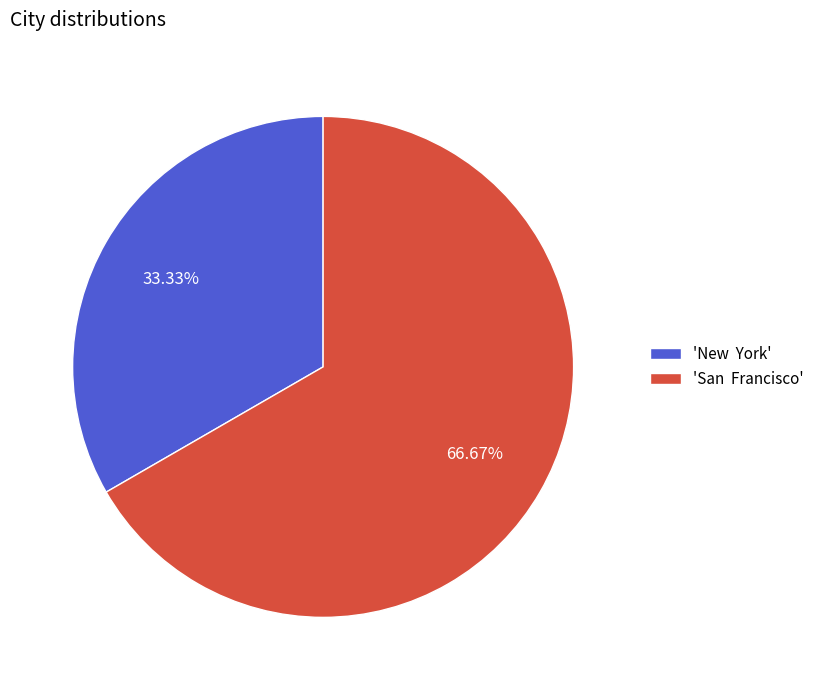

Approximately how many times larger is the value at 'San Francisco' compared to 'New York'?

2.0